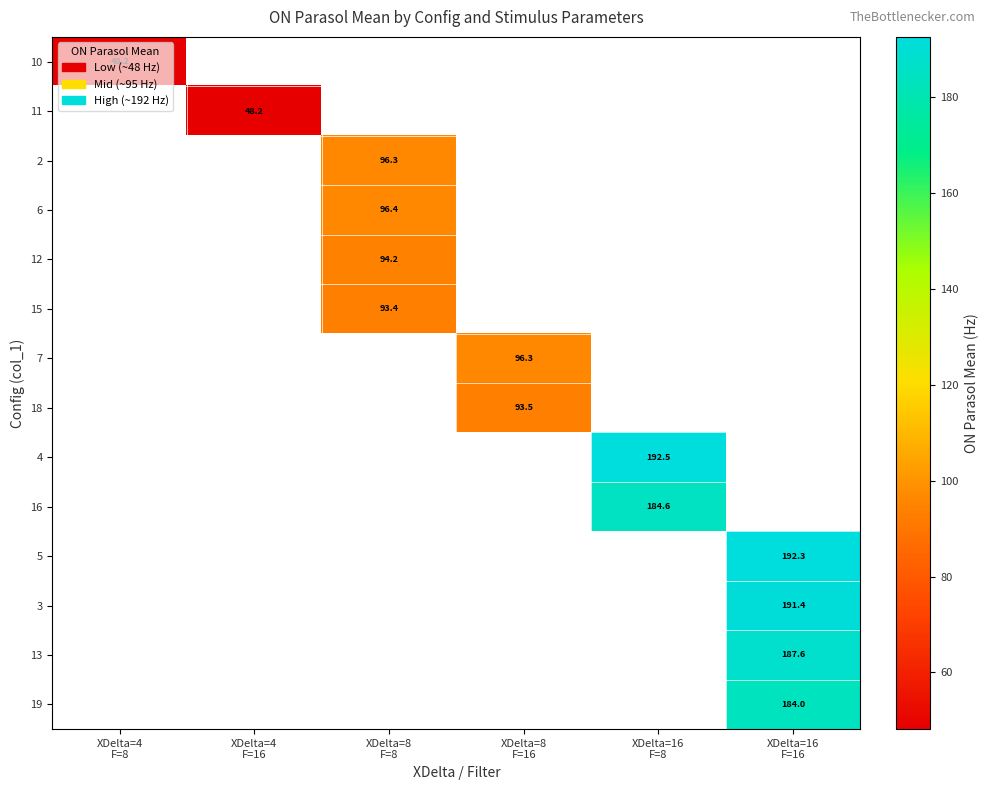

Which category has the lowest value across all series?

XDelta=4
F=16